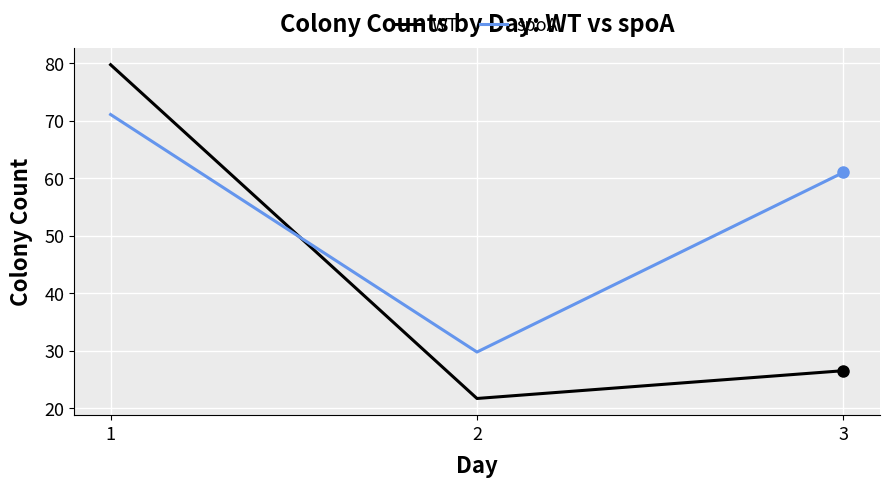

How many categories are shown in the chart?

3